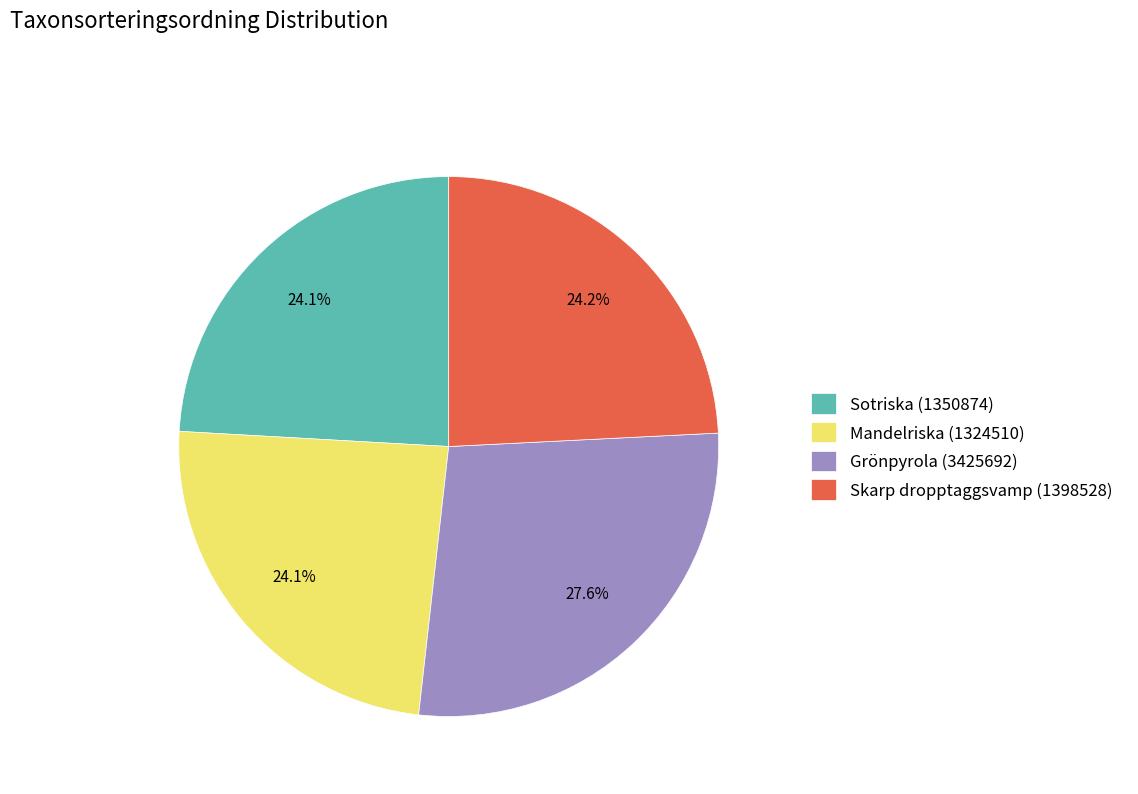

What is the largest slice in the pie chart?

Grönpyrola (3425692)